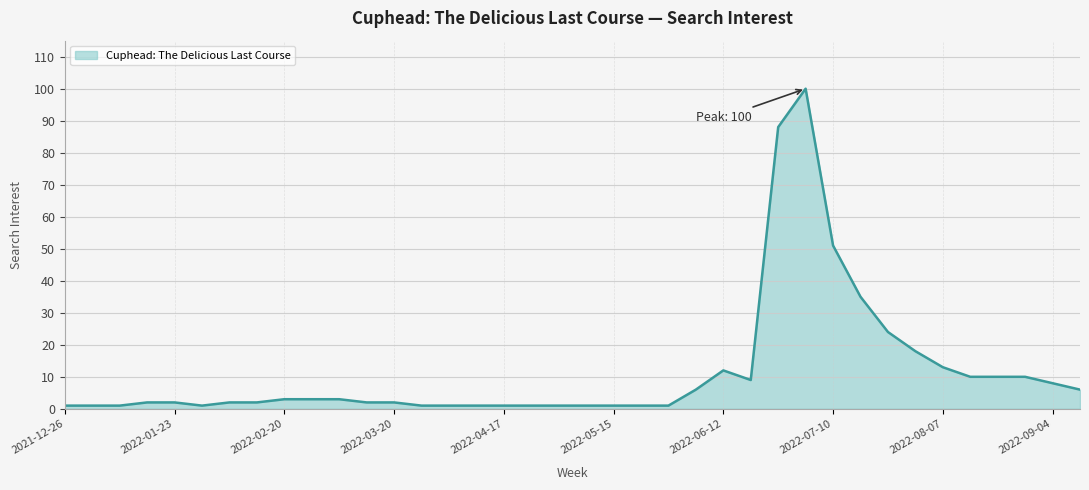

What is the greatest value displayed?

100